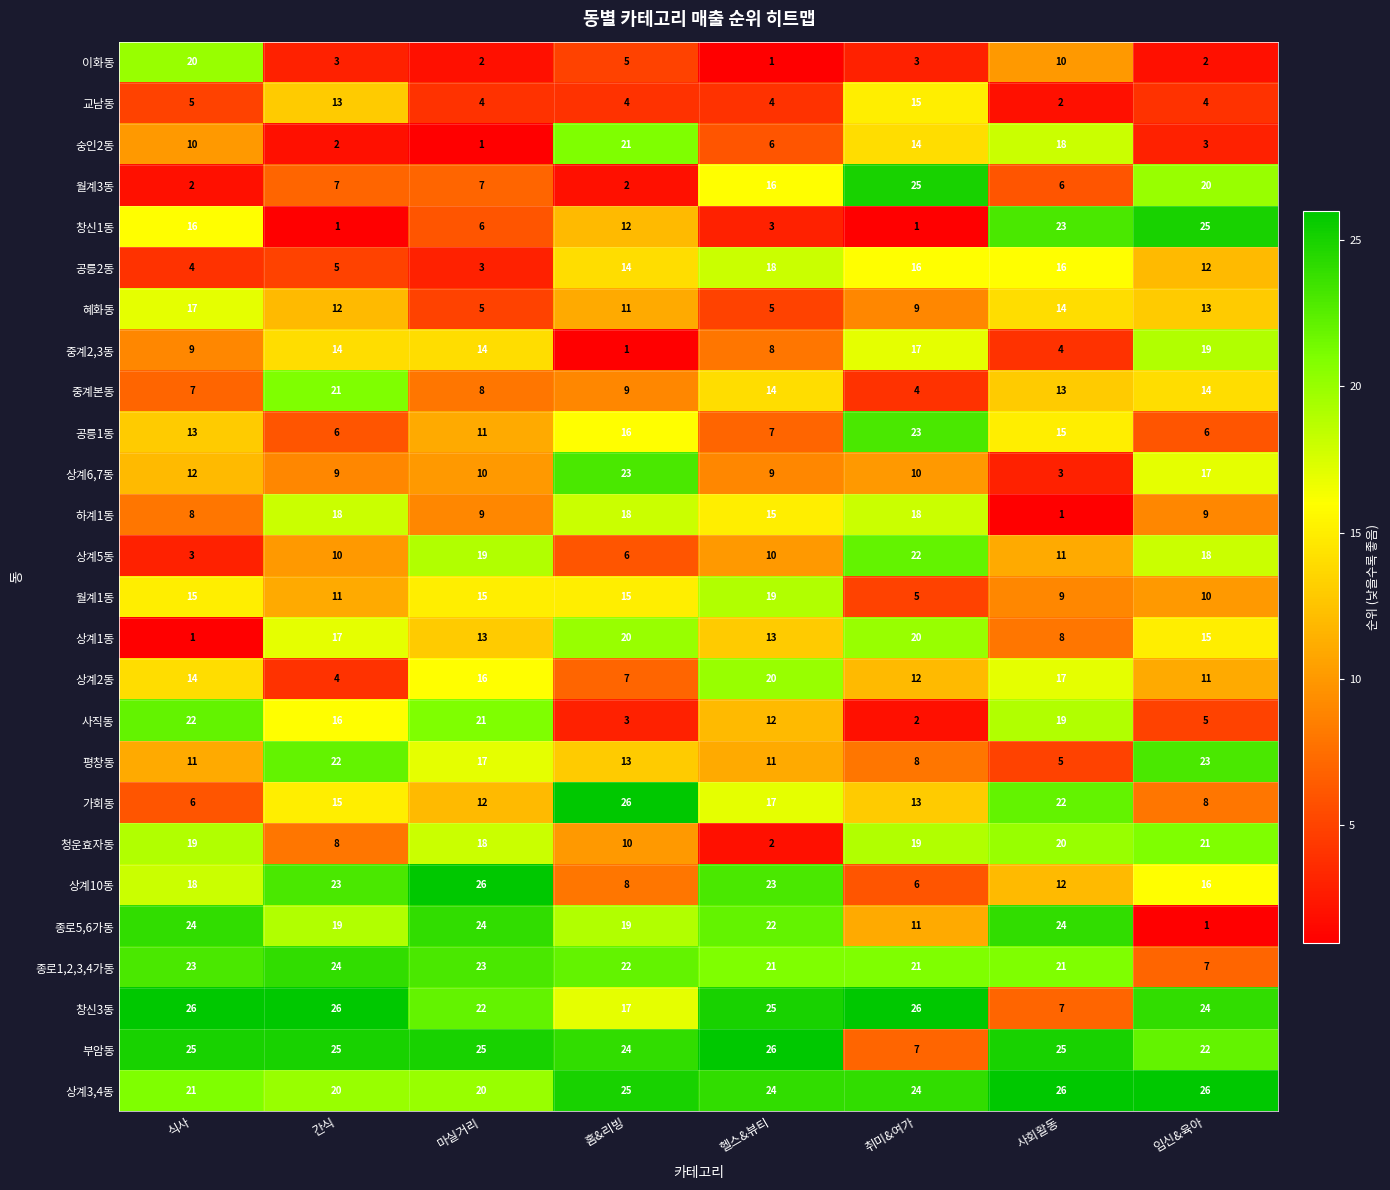

Which series has the largest range (max minus min)?

창신1동